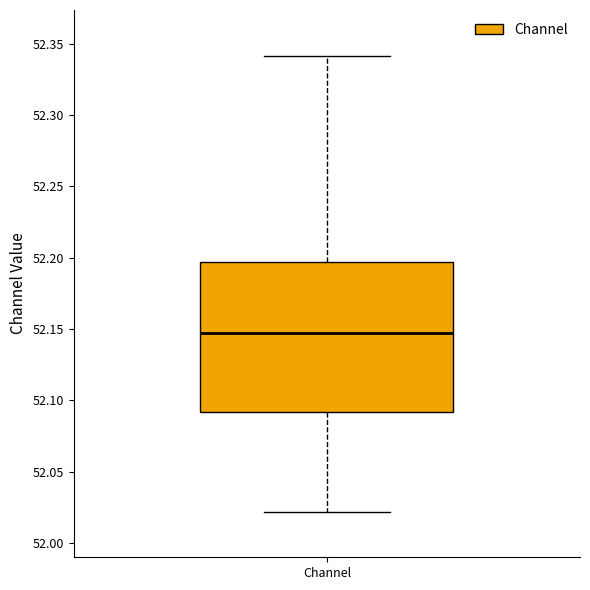

Transcribe this box plot: give where the median line is, the range the box spans, and where the two whiskers end, as read against the y-axis. The values are not printed on the chart, so give them approximately, as read against the axis.

median 52.145, box 52.090 to 52.195, whiskers 52.020 to 52.340